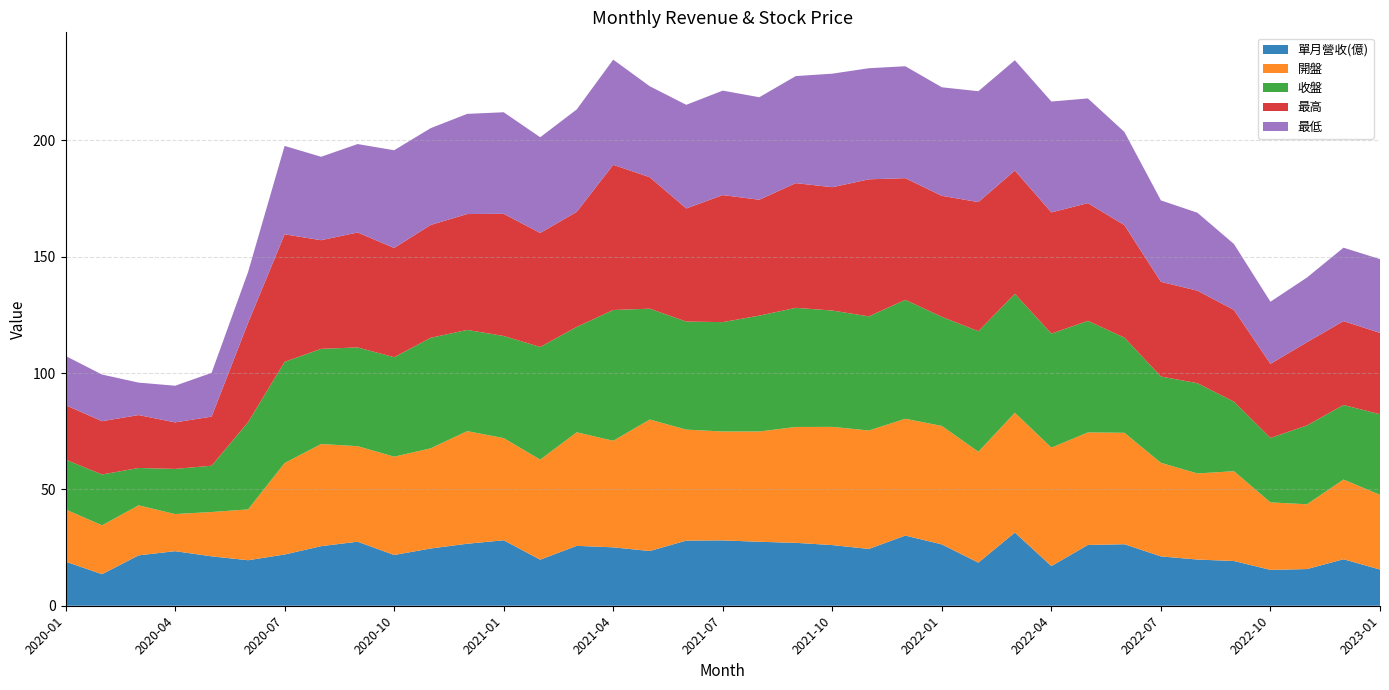

Reading left to right, what are all the values shown in this chart?

單月營收(億): 19.0	13.6	21.6	23.4	21.2	19.6	22.0	25.6	27.5	21.8	24.6	26.6	28.1	19.8	25.7	25.1	23.5	28.0	28.1	27.5	27.0	26.1	24.4	30.2	26.4	18.5	31.4	17.1	26.1	26.4	21.2	19.9	19.2	15.4	15.8	20.0	15.6
開盤: 22.4	21.0	21.5	15.9	19.1	21.9	39.3	43.9	41.0	42.2	43.0	48.4	43.9	43.0	48.8	45.8	56.5	47.7	46.8	47.4	49.8	50.8	50.9	50.2	50.9	47.6	51.5	50.9	48.4	47.9	40.2	37.0	38.6	29.0	27.9	34.2	32.1
收盤: 21.4	21.9	16.1	19.4	19.9	37.5	43.5	40.9	42.5	42.8	47.5	43.5	43.9	48.4	45.3	56.2	47.6	46.5	47.0	49.8	51.2	50.0	49.0	51.1	46.9	51.8	51.1	49.0	48.0	40.9	37.1	38.8	29.9	27.7	33.9	32.0	34.6
最高: 23.4	22.9	22.8	20.0	21.1	42.7	54.8	46.7	49.4	47.0	48.5	49.8	52.5	49.0	49.5	62.4	56.5	48.6	54.6	49.8	53.6	53.0	58.9	52.3	52.0	55.5	53.0	52.1	50.6	48.4	40.7	39.8	39.4	31.9	35.8	36.0	35.0
最低: 21.1	20.1	13.9	15.8	18.8	21.9	38.0	35.9	38.0	42.0	41.6	43.0	43.6	41.1	44.0	45.2	39.1	44.5	44.9	44.0	46.0	48.8	47.8	48.1	46.6	47.6	47.4	47.6	45.0	40.0	35.0	33.5	28.4	26.7	27.8	31.6	31.7